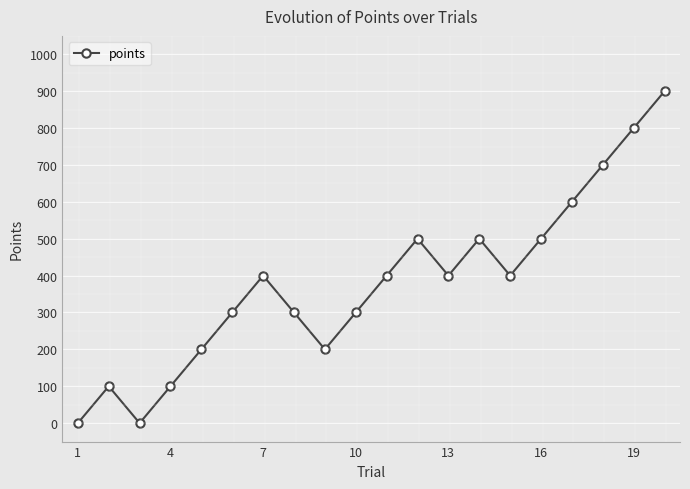

Count the number of data series in this chart.

1